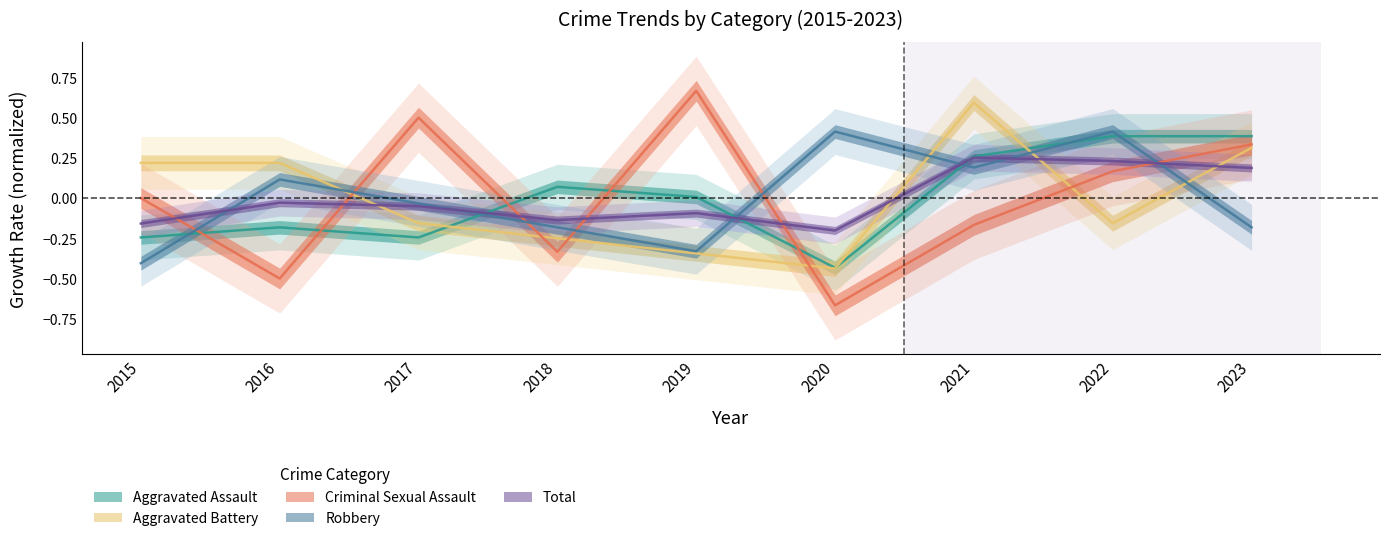

Does the chart display data point markers on the line(s)?

No